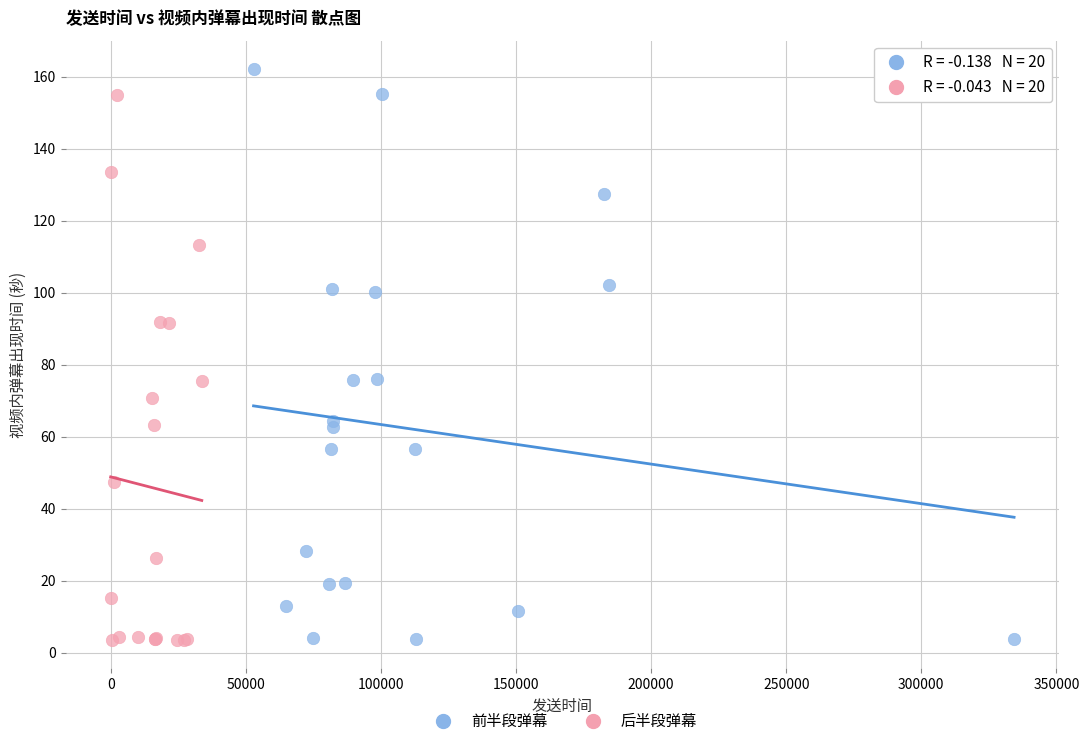

Which series contains the highest Y value?

前半段弹幕